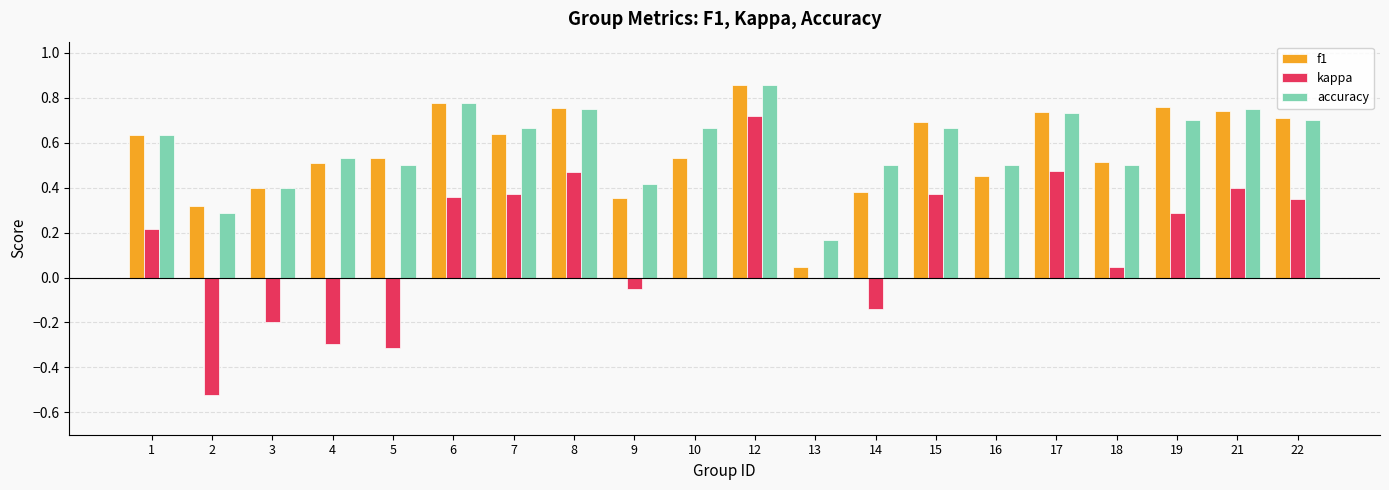

What is the sum of all f1 values?

11.3